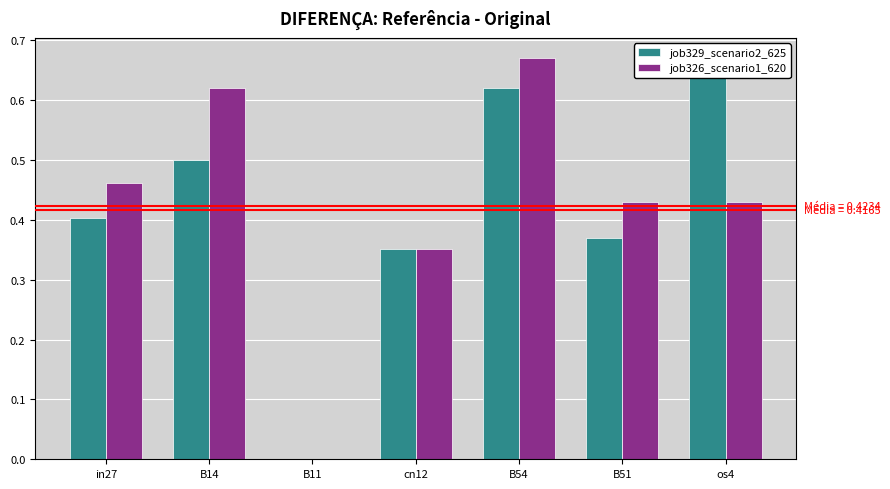

List the series in order of their overall mean, highest first.

job326_scenario1_620, job329_scenario2_625